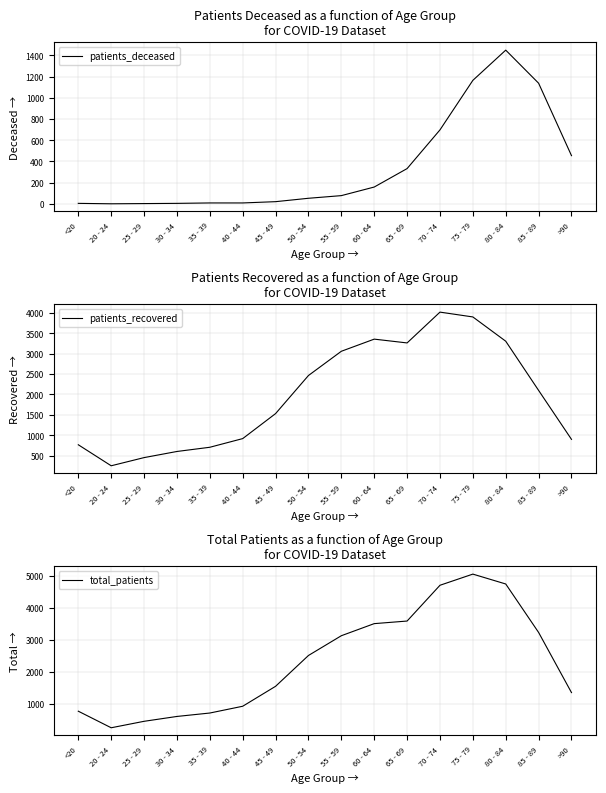

Rank the categories by patients_recovered value from highest to lowest.

70 - 74, 75 - 79, 60 - 64, 80 - 84, 65 - 69, 55 - 59, 50 - 54, 85 - 89, 45 - 49, 40 - 44, >90, <20, 35 - 39, 30 - 34, 25 - 29, 20 - 24